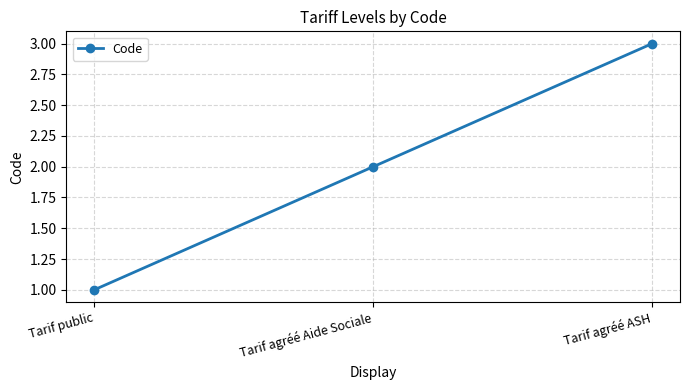

Between Tarif agréé ASH and Tarif agréé Aide Sociale, which is larger?

Tarif agréé ASH